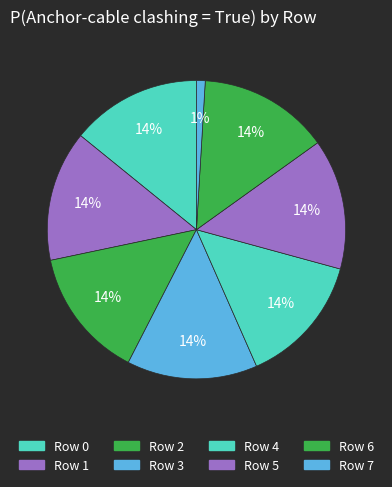

Is there a majority slice in this chart?

No